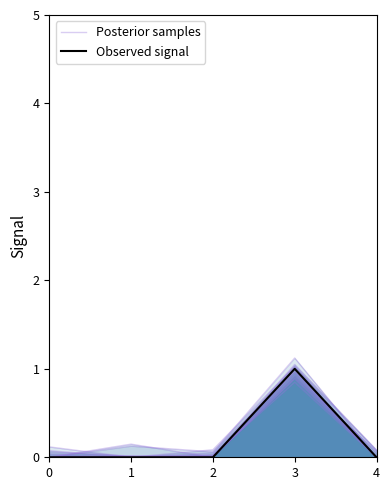

What are all the series names shown in the legend?

Posterior samples, Observed signal